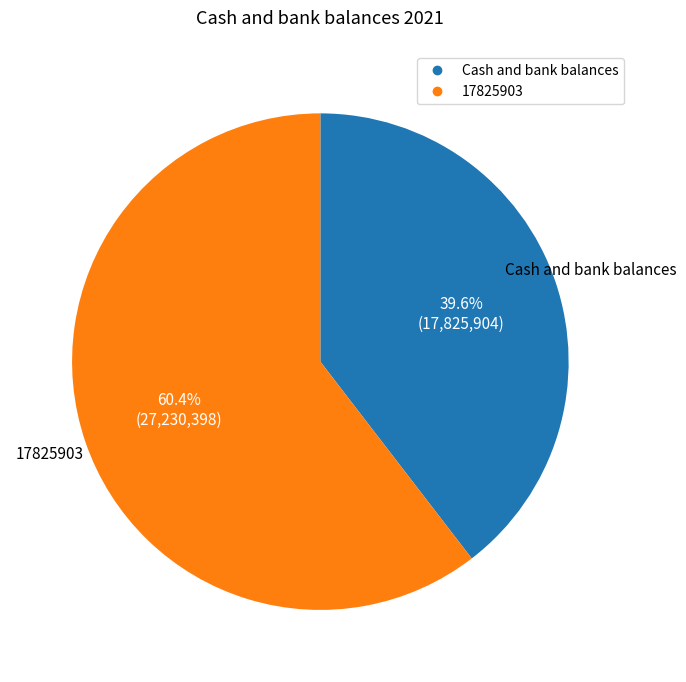

To the nearest percent, what is the difference between the 17825903 and Cash and bank balances slice percentages?

21%